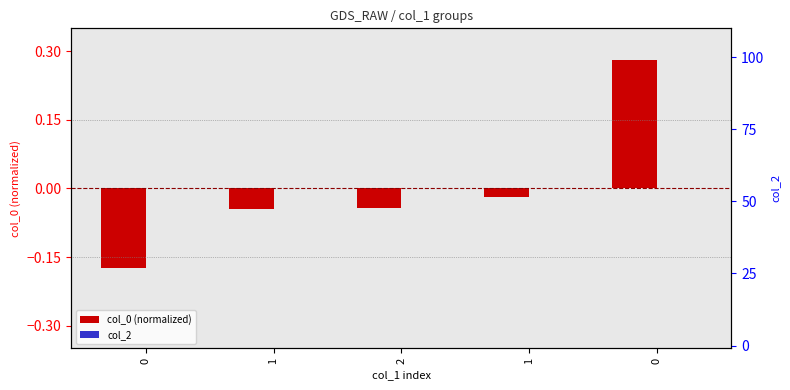

At how many categories does at least one series exceed 0?

1